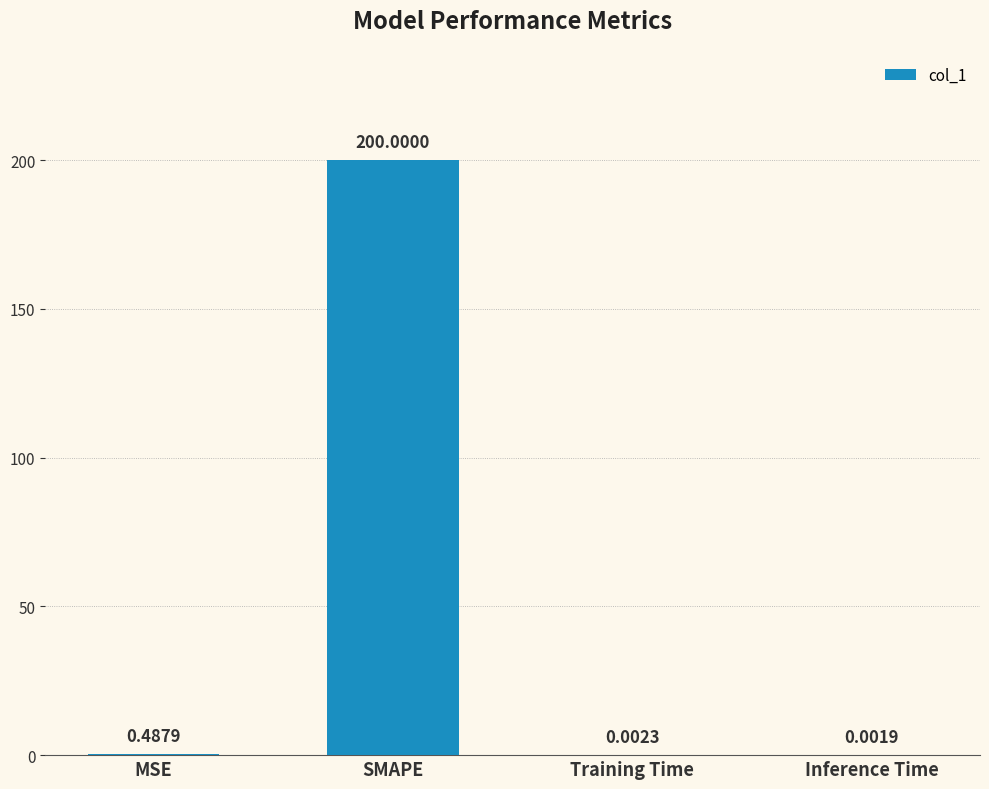

What is the maximum value shown in the chart?

200.0